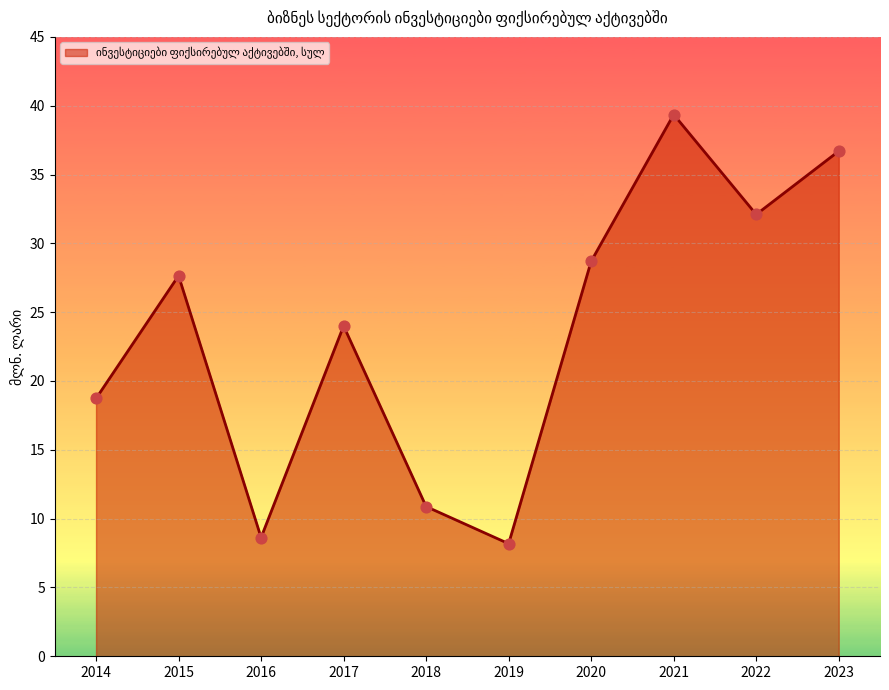

What is the change in value from 2014 to 2016?

-10.1